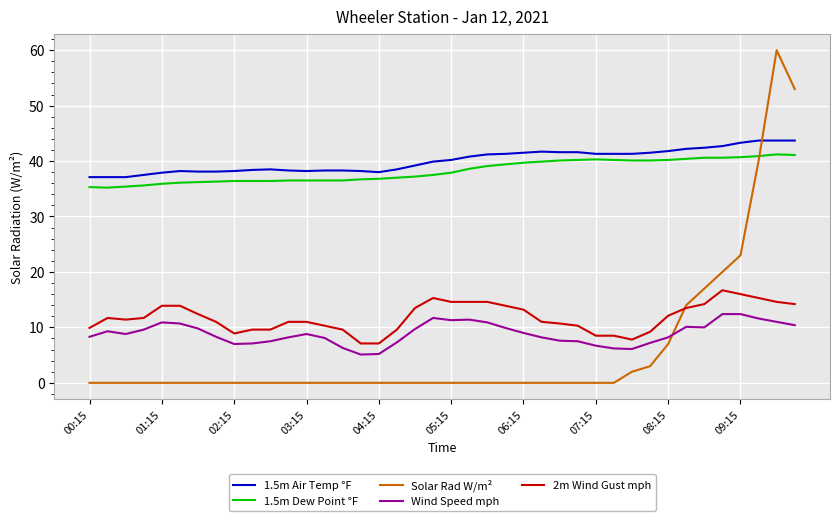

Which series has the largest range (max minus min)?

Solar Rad W/m²